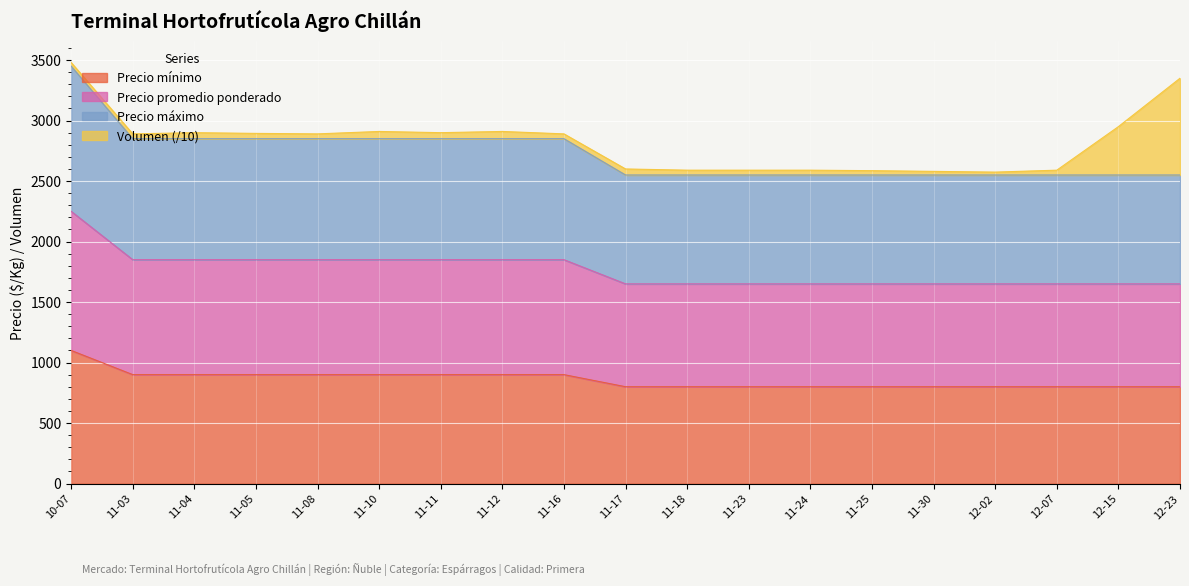

What is the minimum value for Precio mínimo?

800